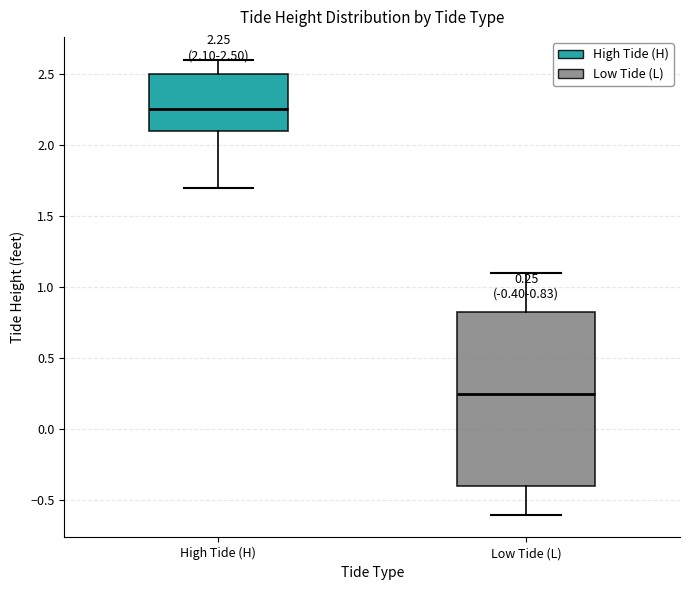

Comparing the boxes themselves (not the whiskers), which one is the tallest?

Low Tide (L)